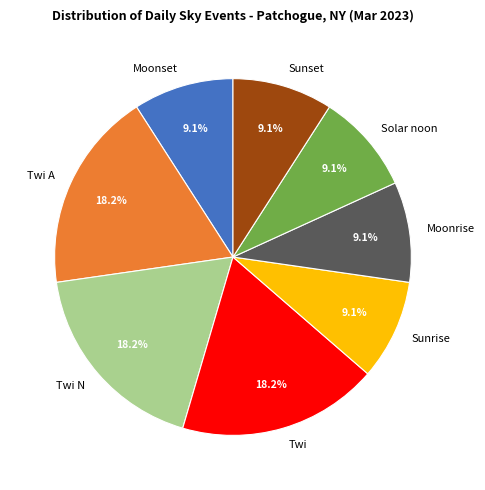

How many segments does this pie chart have?

8